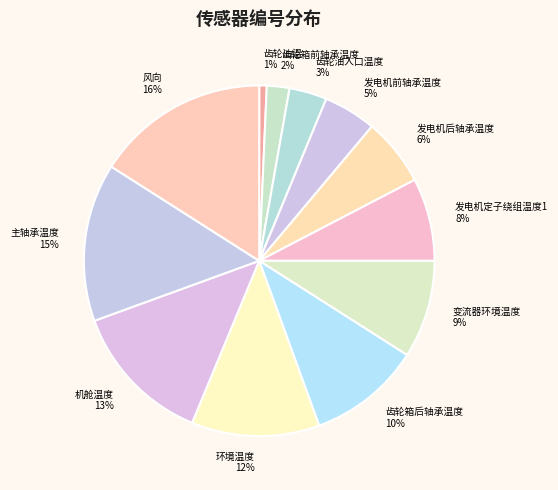

To the nearest percent, what percentage of the pie is 齿轮箱后轴承温度?

10%